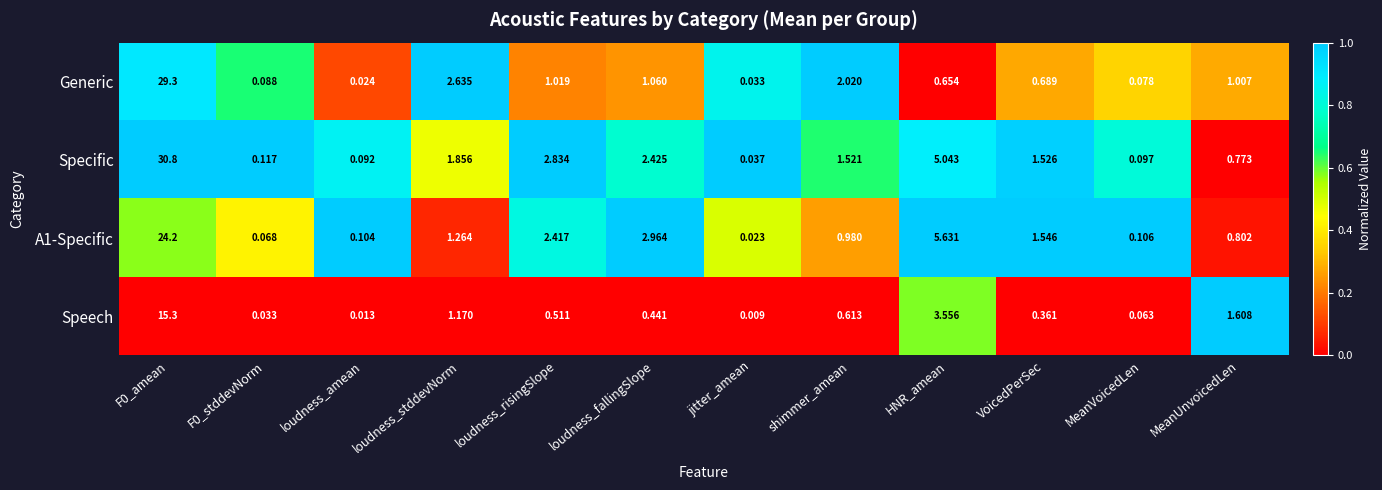

List the series in order of their peak value, highest first.

Specific, Generic, A1-Specific, Speech